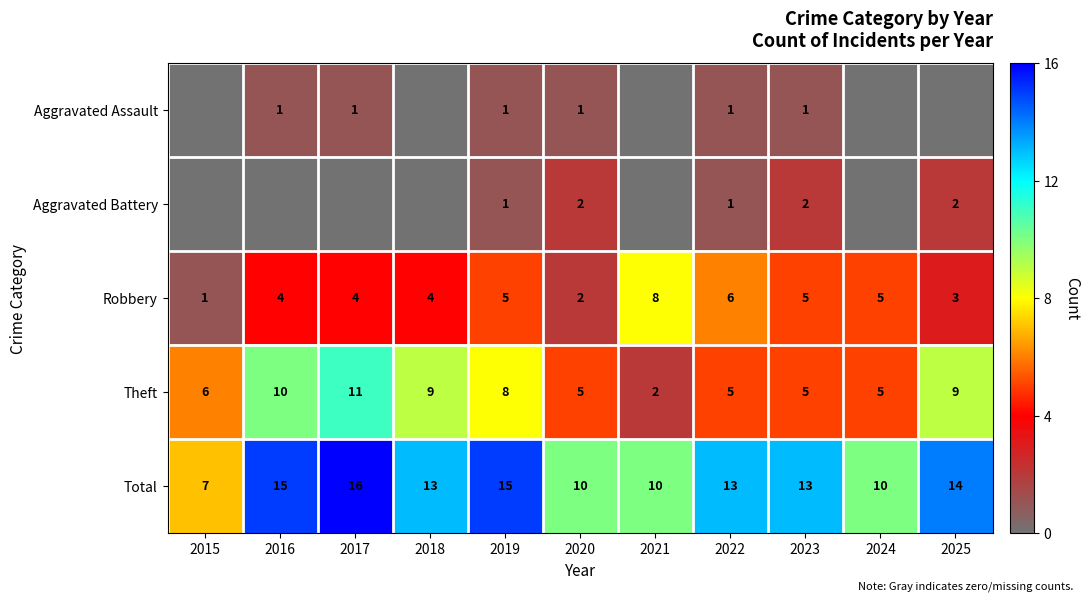

What is the difference between the maximum and minimum values in the Robbery series?

7